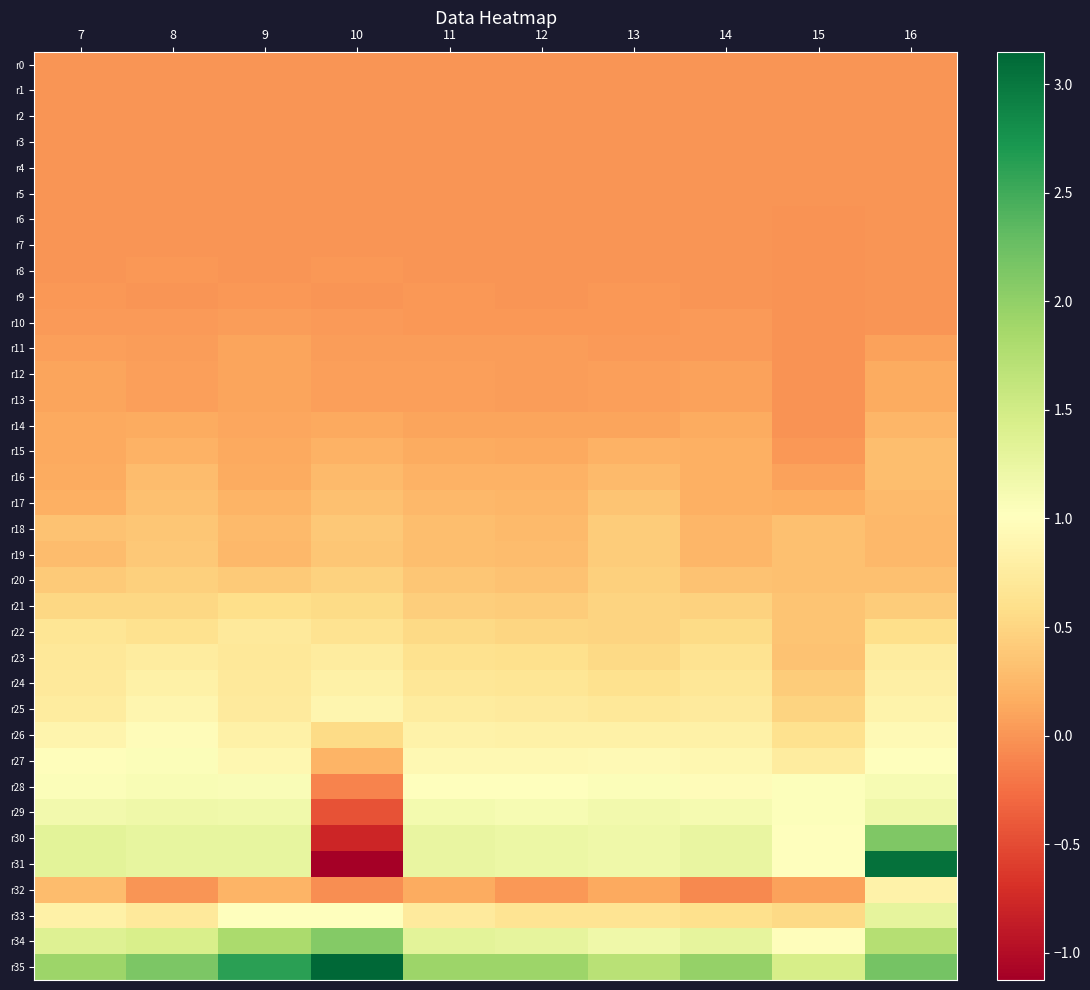

What is the maximum value shown in the chart?

3.1